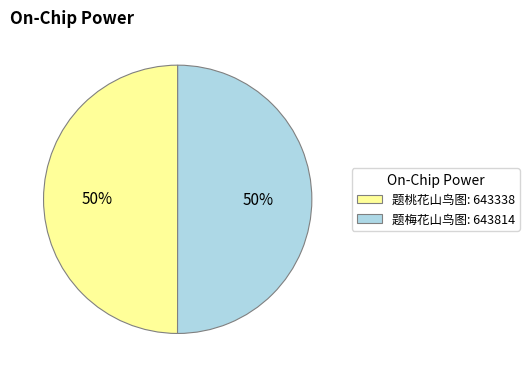

Is it true that 题桃花山鸟图: 643338 is 41% of the pie?

False